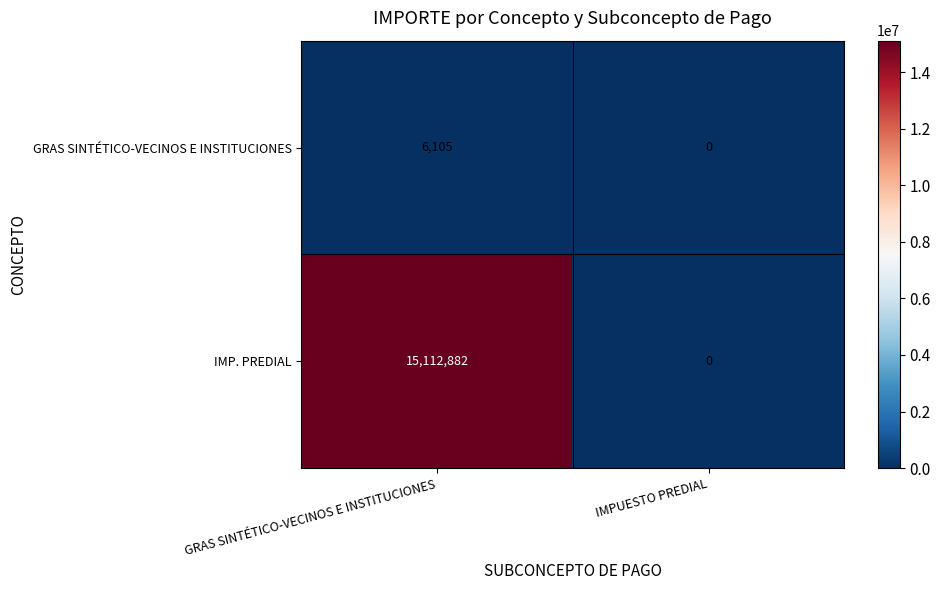

How many values in the IMP. PREDIAL series are below 15112882?

1